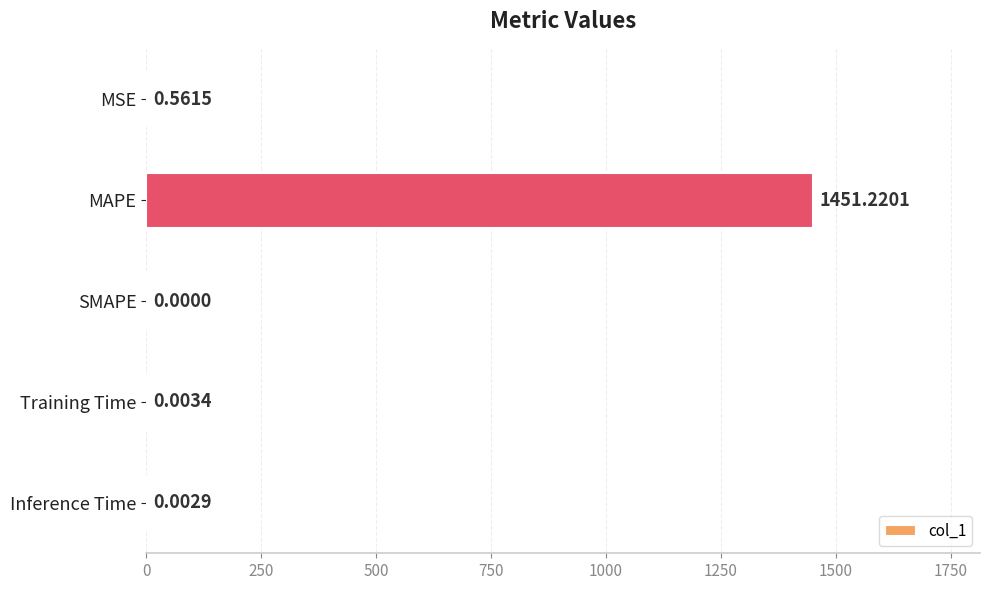

Where is the data nearest to the value 725?

MSE